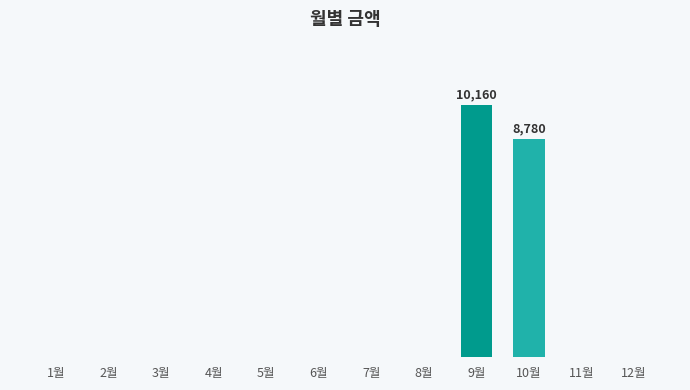

Which category has the highest value across all series?

9월